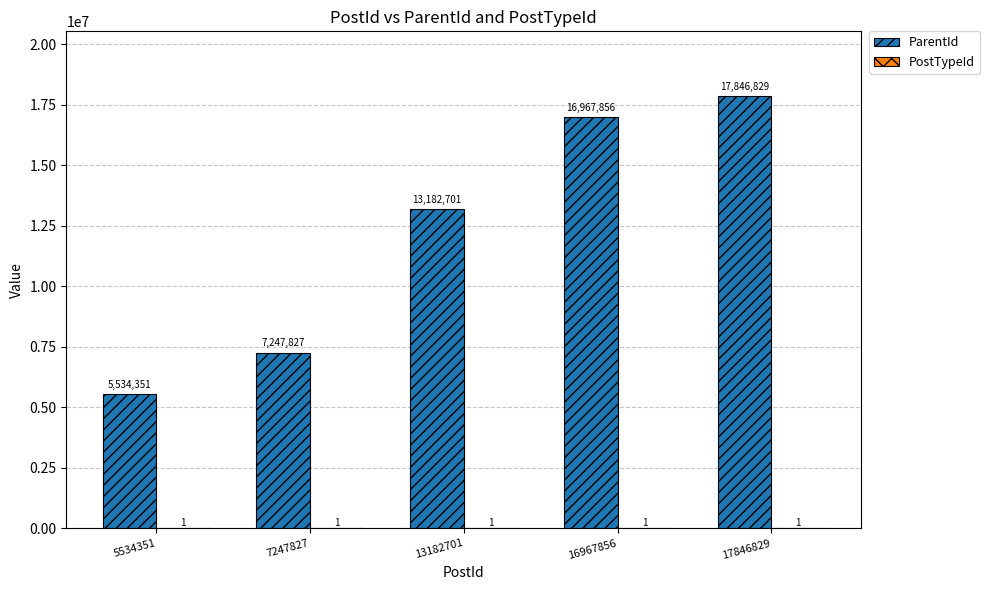

Are the bars horizontal?

No